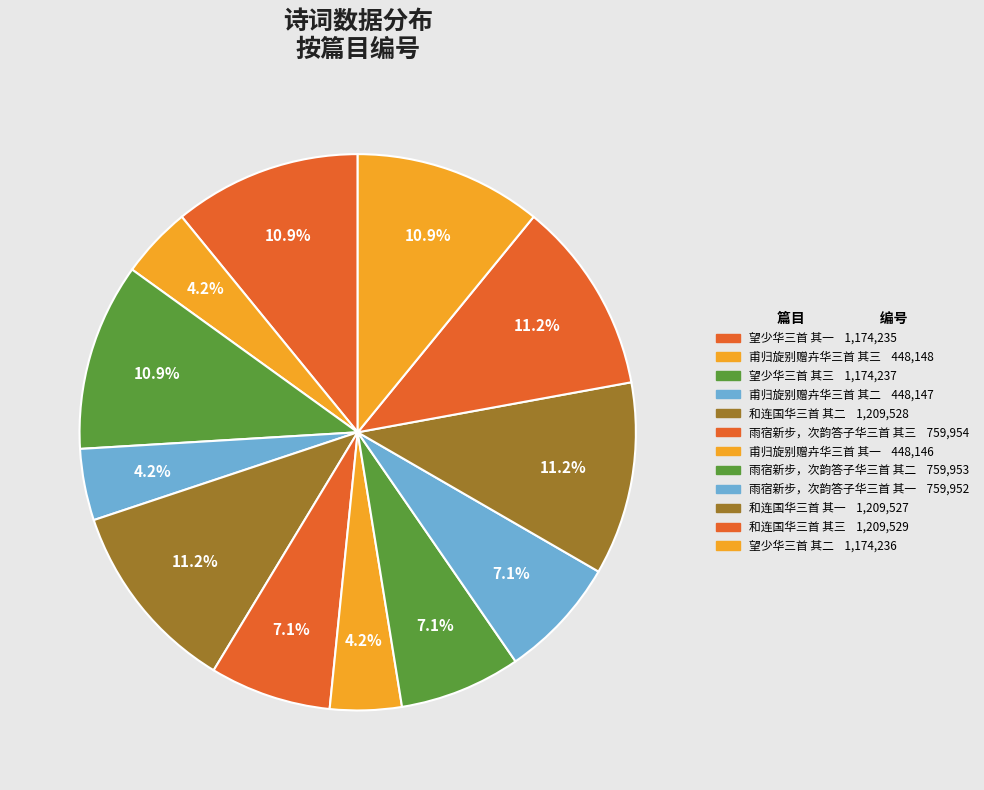

Does 雨宿新步，次韵答子华三首 其三 account for over 50% of the chart?

No